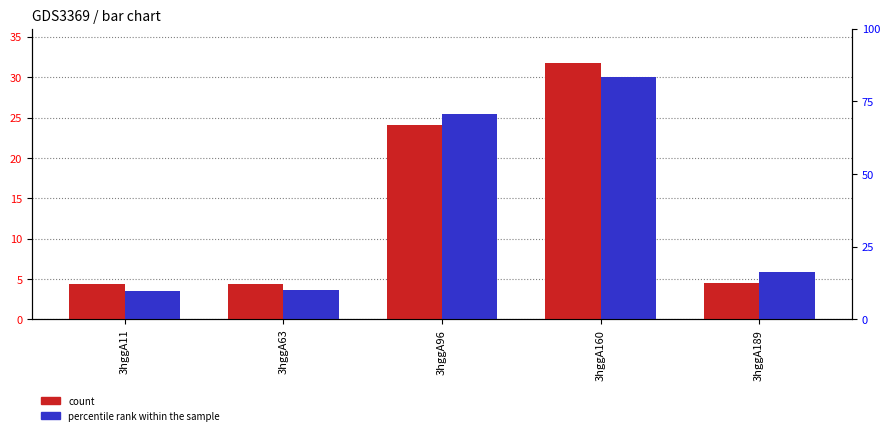

Count the number of categories in the chart.

5